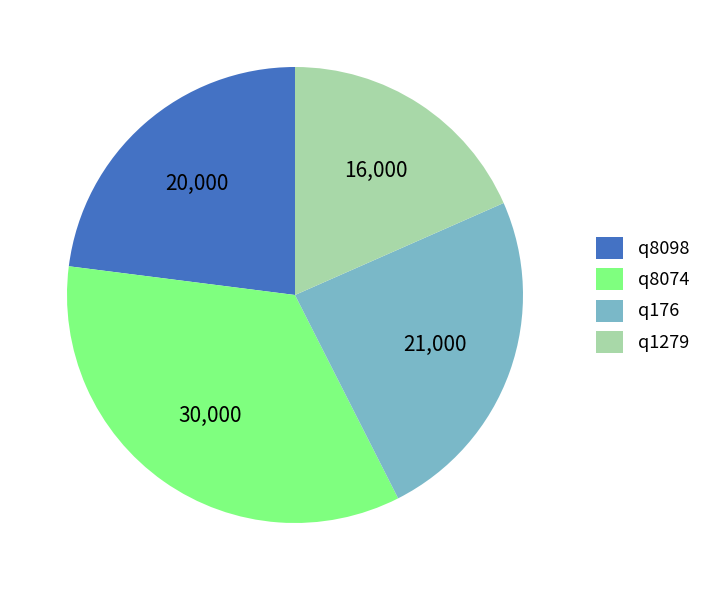

Is there a majority slice in this chart?

No